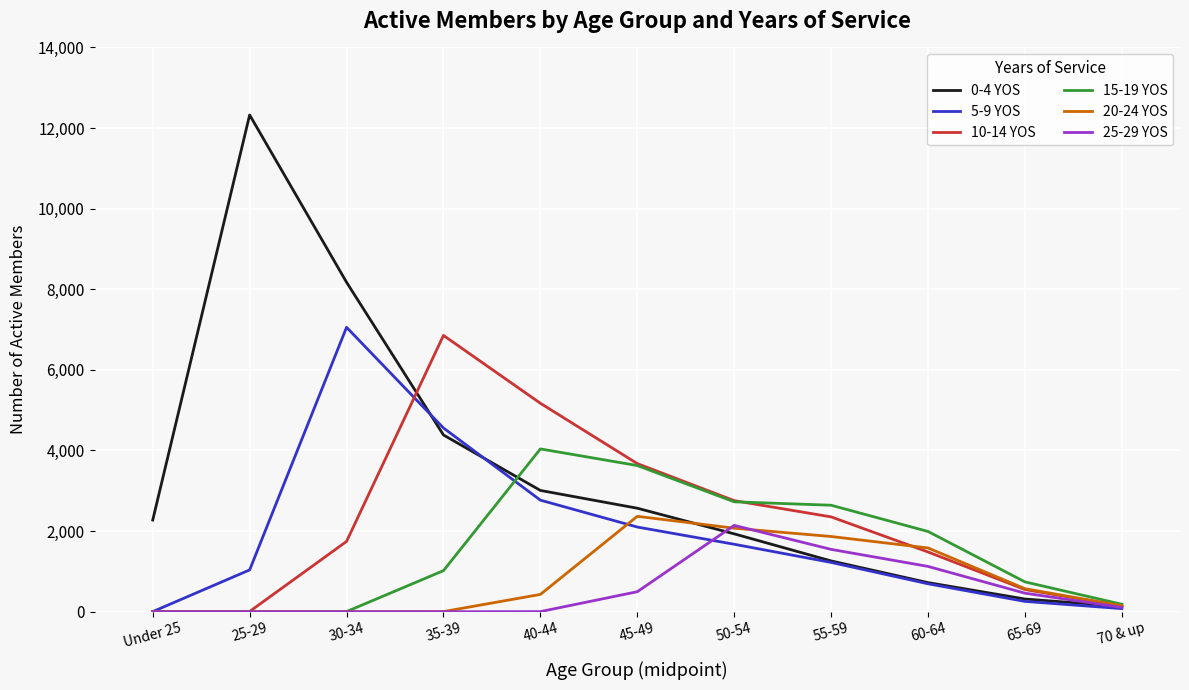

What are all the series names shown in the legend?

0-4 YOS, 5-9 YOS, 10-14 YOS, 15-19 YOS, 20-24 YOS, 25-29 YOS